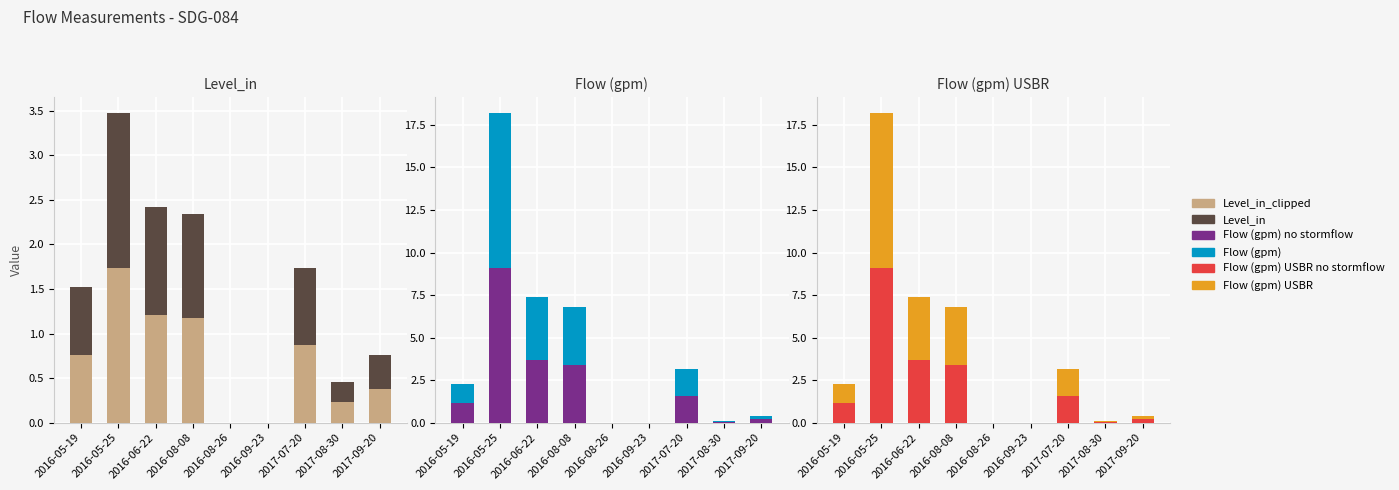

What is the value of the Level_in bar at the 7th from the left?

0.9